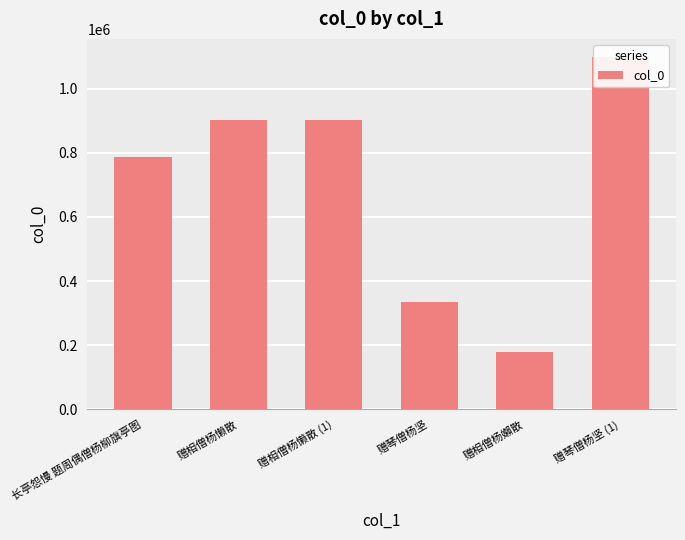

What is the greatest value displayed?

1101064